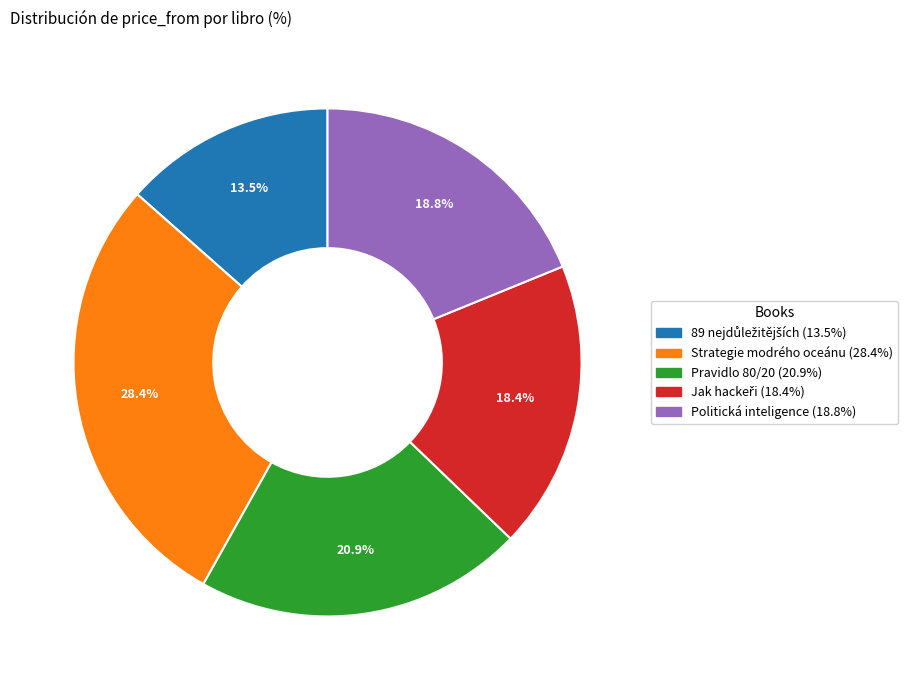

Which has a higher value, Strategie modrého oceánu or Pravidlo 80/20?

Strategie modrého oceánu